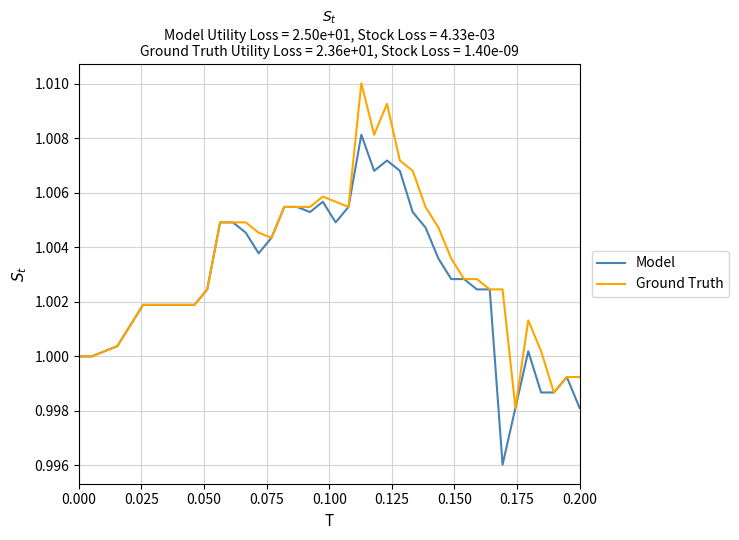

Does the chart have visible grid lines?

Yes